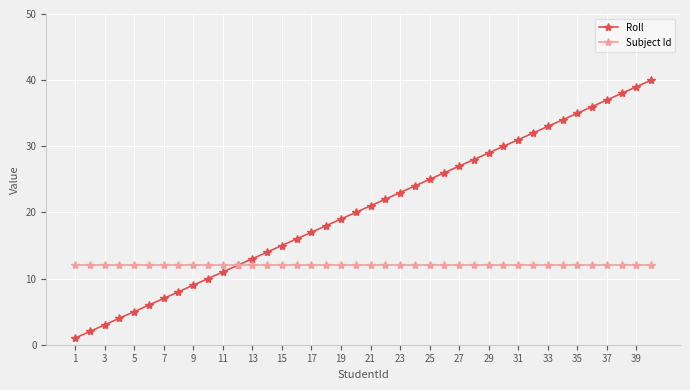

Count the number of categories in the chart.

40